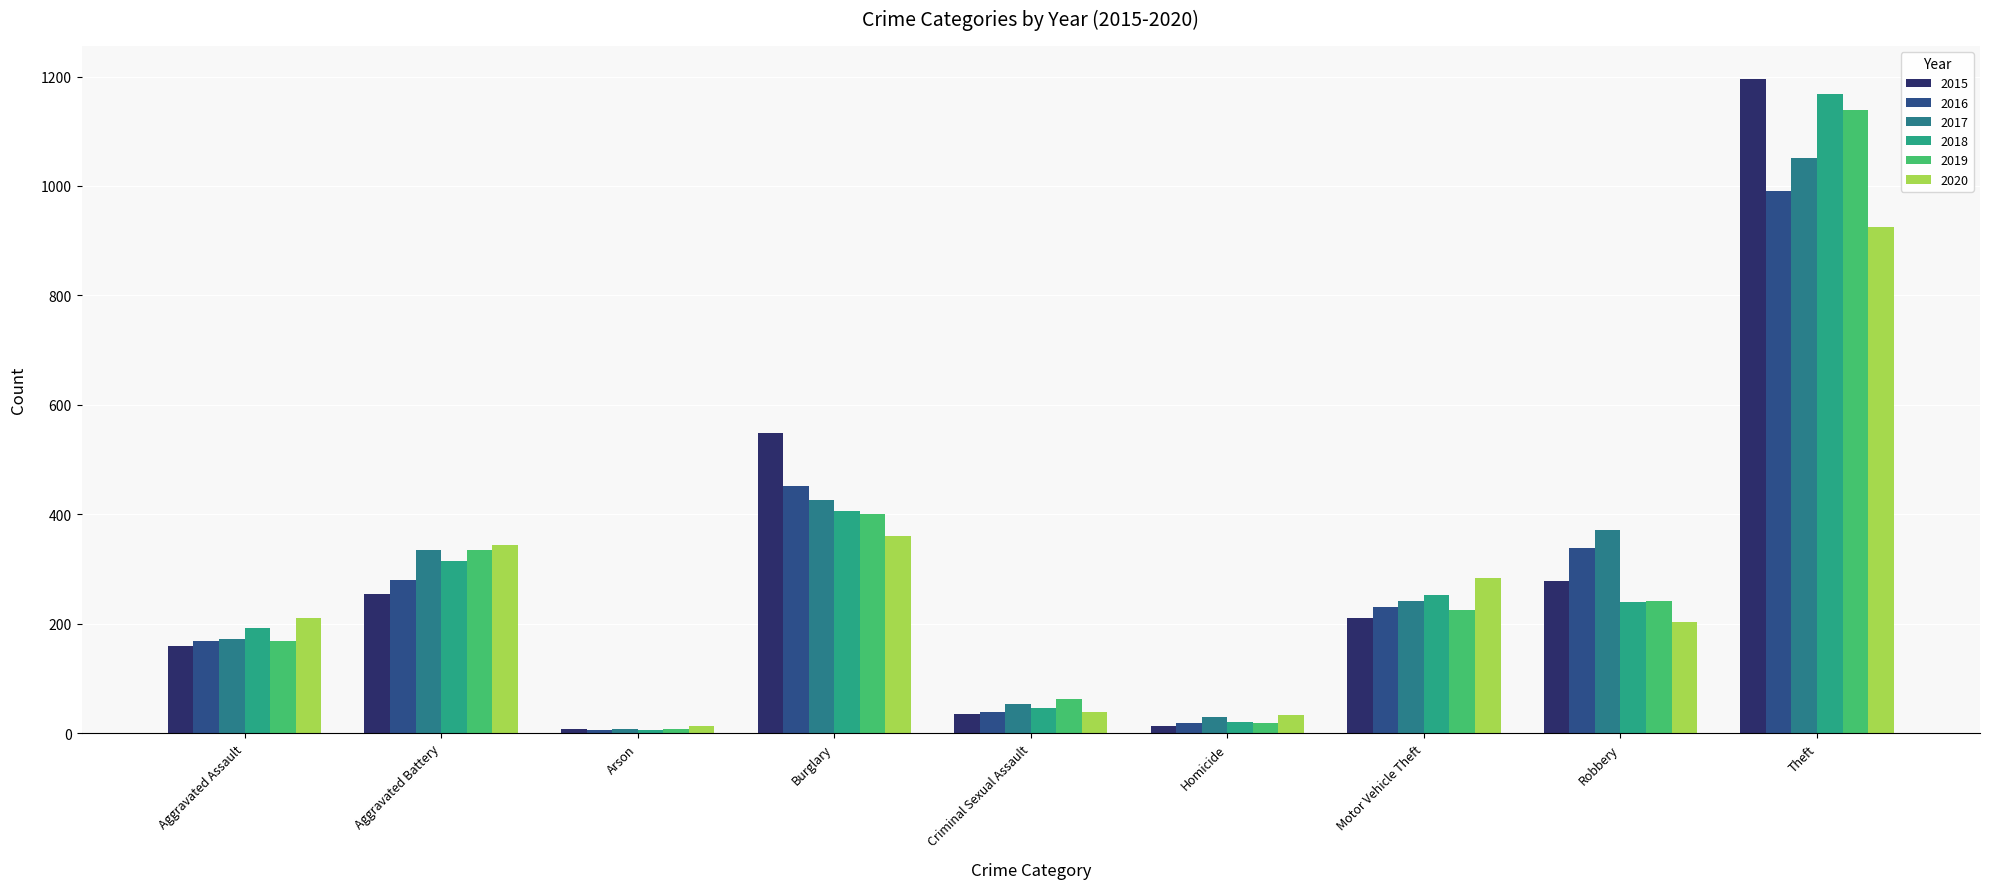

Reading right to left, what are all the values shown in this chart?

2015: Theft=1196	Robbery=278	Motor Vehicle Theft=211	Homicide=14	Criminal Sexual Assault=36	Burglary=549	Arson=8	Aggravated Battery=254	Aggravated Assault=160
2016: Theft=990	Robbery=338	Motor Vehicle Theft=231	Homicide=19	Criminal Sexual Assault=39	Burglary=452	Arson=6	Aggravated Battery=281	Aggravated Assault=169
2017: Theft=1052	Robbery=372	Motor Vehicle Theft=241	Homicide=30	Criminal Sexual Assault=54	Burglary=427	Arson=7	Aggravated Battery=334	Aggravated Assault=173
2018: Theft=1168	Robbery=240	Motor Vehicle Theft=253	Homicide=21	Criminal Sexual Assault=47	Burglary=406	Arson=6	Aggravated Battery=314	Aggravated Assault=193
2019: Theft=1139	Robbery=242	Motor Vehicle Theft=225	Homicide=18	Criminal Sexual Assault=63	Burglary=401	Arson=7	Aggravated Battery=335	Aggravated Assault=168
2020: Theft=925	Robbery=204	Motor Vehicle Theft=283	Homicide=33	Criminal Sexual Assault=39	Burglary=360	Arson=13	Aggravated Battery=344	Aggravated Assault=211